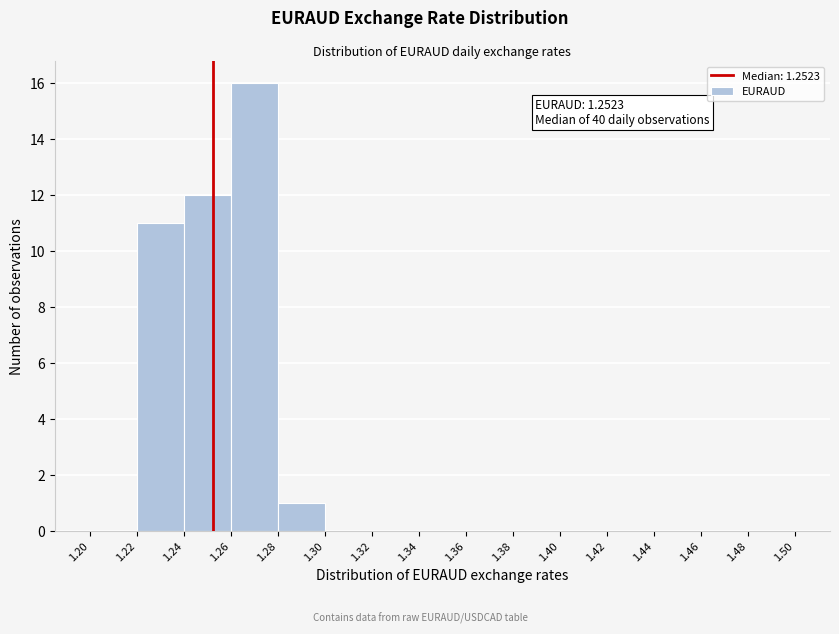

Over which range of the x-axis is the bar tallest?

1.26 to 1.28